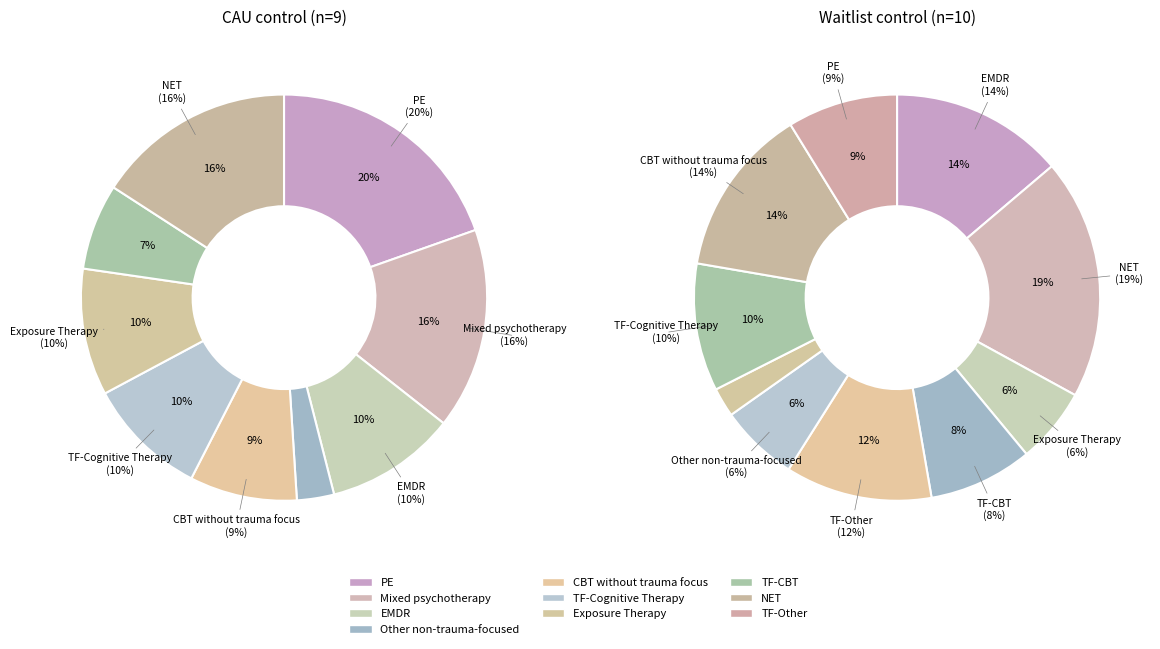

What is the spread (max minus min) of values at PE?

0.1